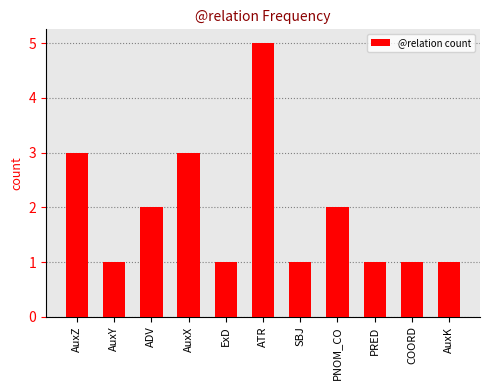

Which label corresponds to the largest value in the chart?

ATR